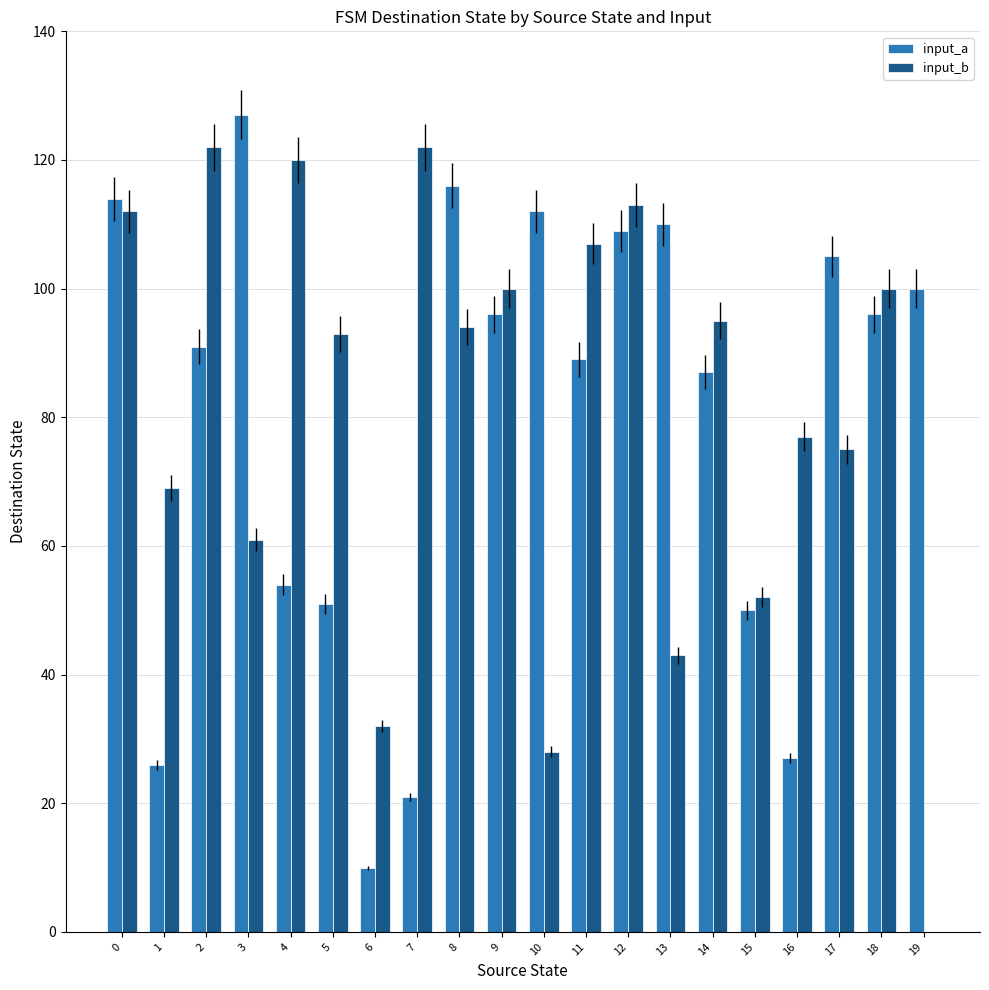

Are the bars horizontal?

No